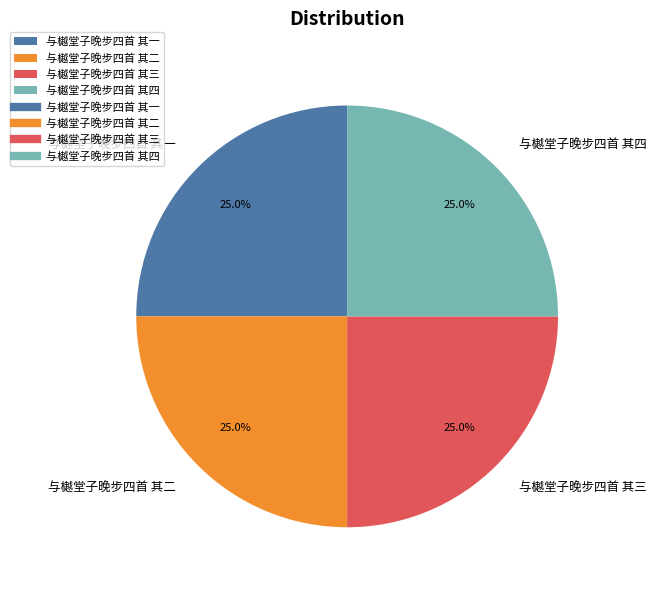

What percentage do 与樾堂子晚步四首 其三 and 与樾堂子晚步四首 其一 together represent?

50.0%